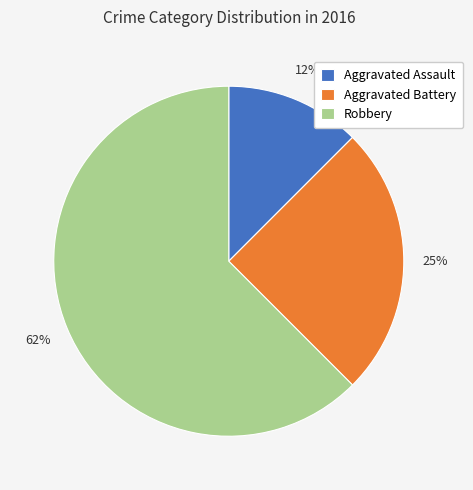

Is the sum of Aggravated Assault and Robbery greater than half?

Yes